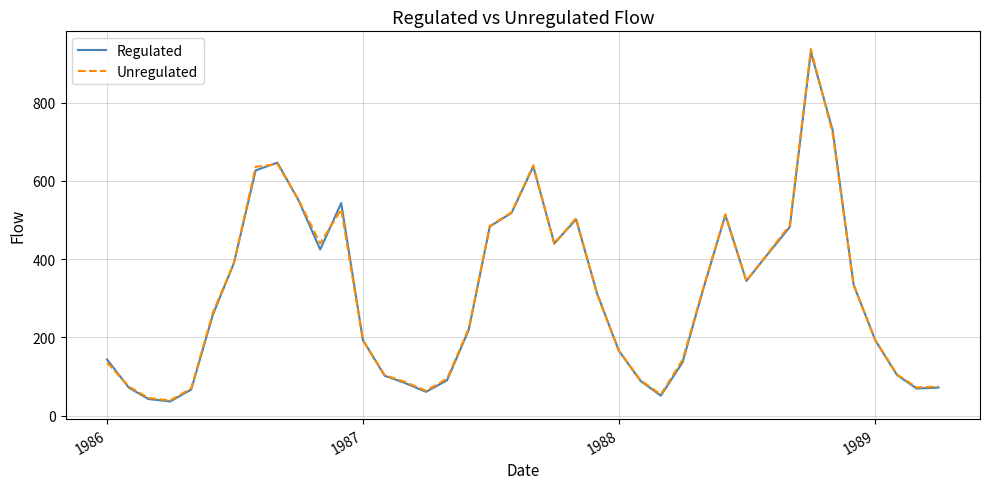

What is the average value of the Unregulated series?

311.4